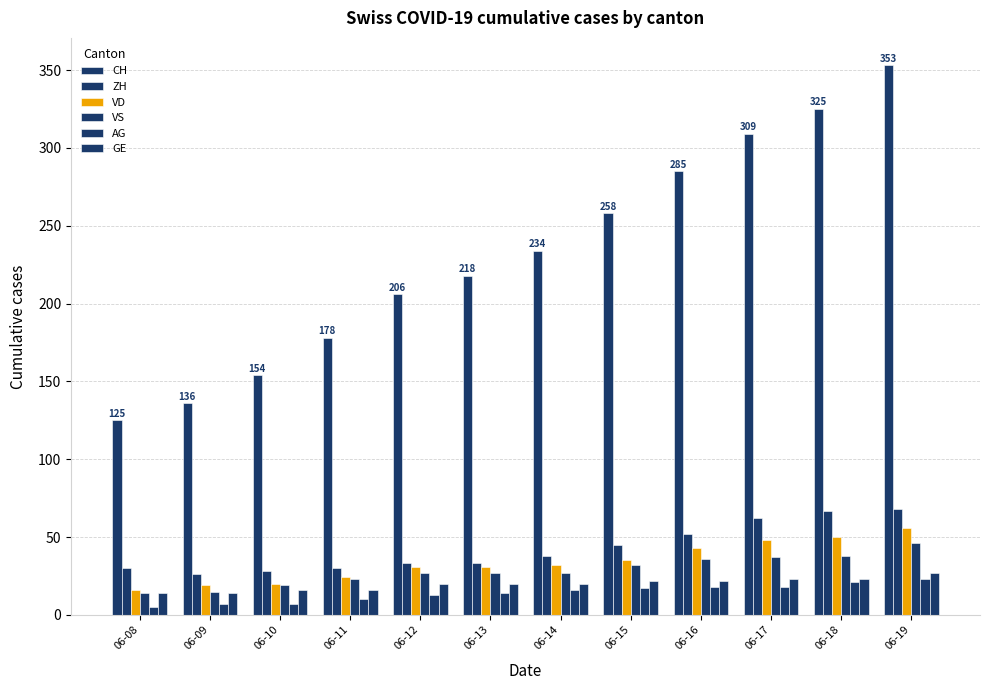

Are the bars horizontal?

No